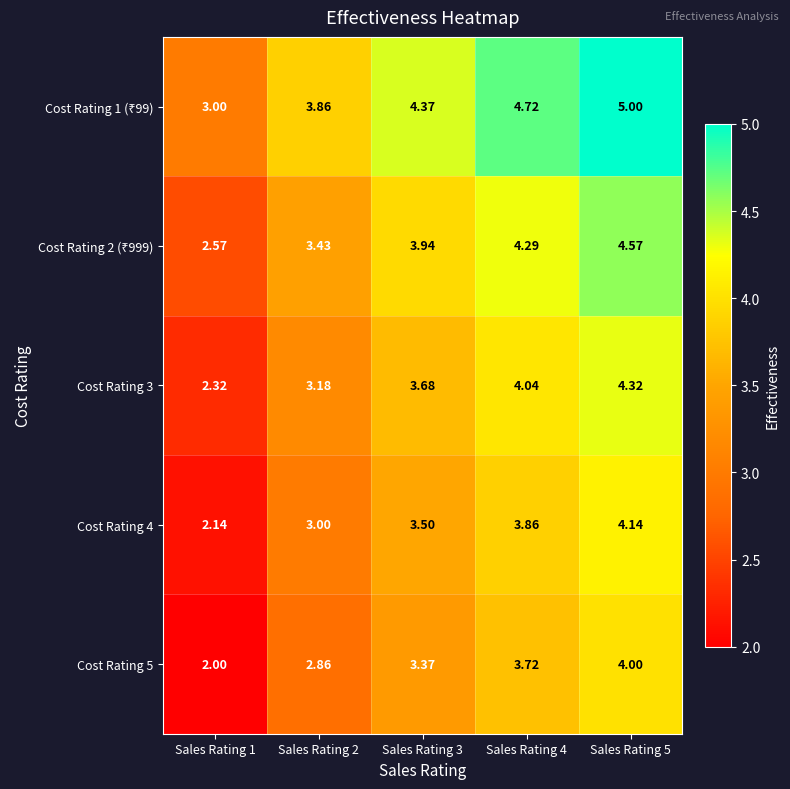

At how many categories does at least one series exceed 2?

5